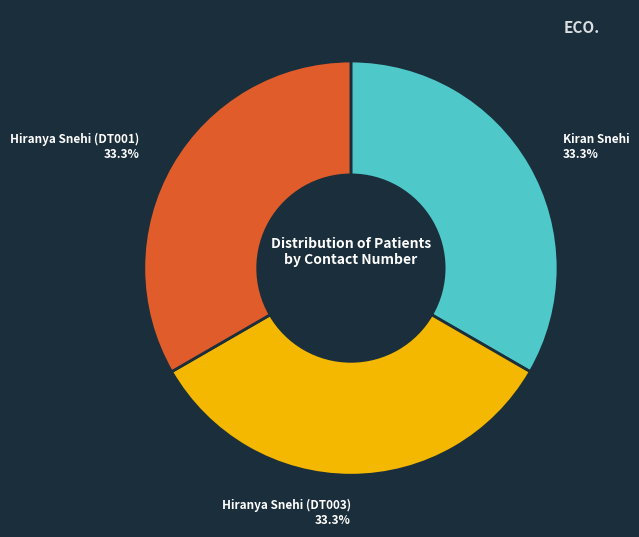

What percentage is the Hiranya Snehi (DT001) slice, to the nearest percent?

33%